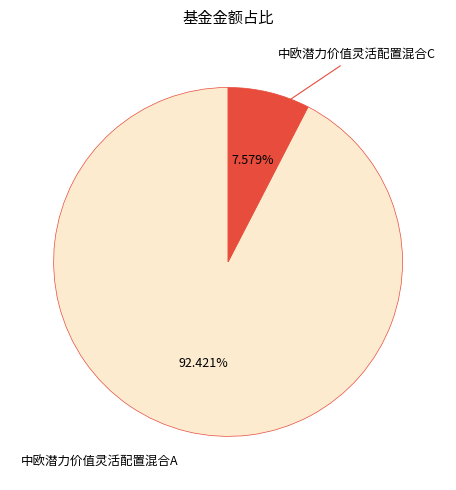

Is there any slice that represents more than half of the pie?

Yes